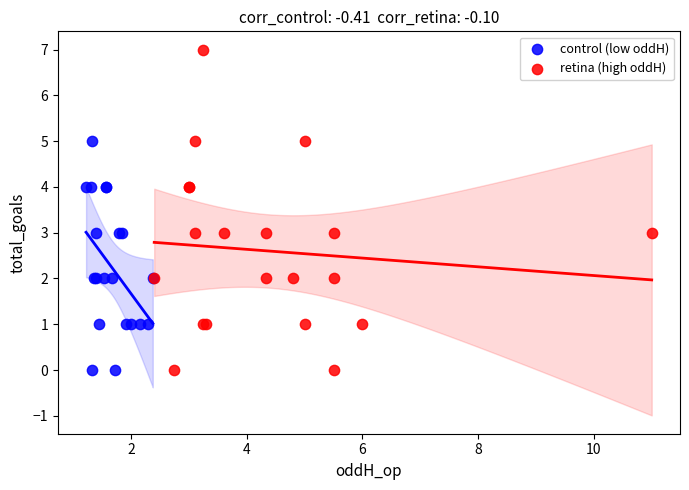

Which series has the largest Y range (max minus min)?

retina (high oddH)